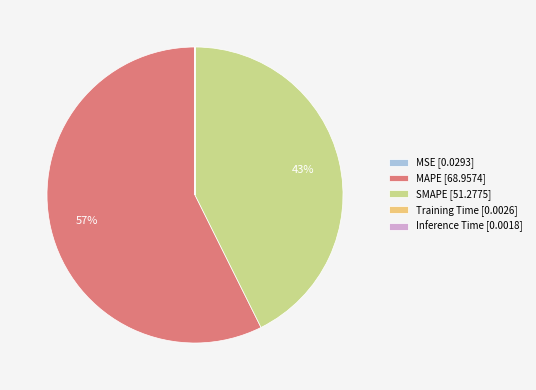

Is it true that MAPE is 57% of the pie?

True